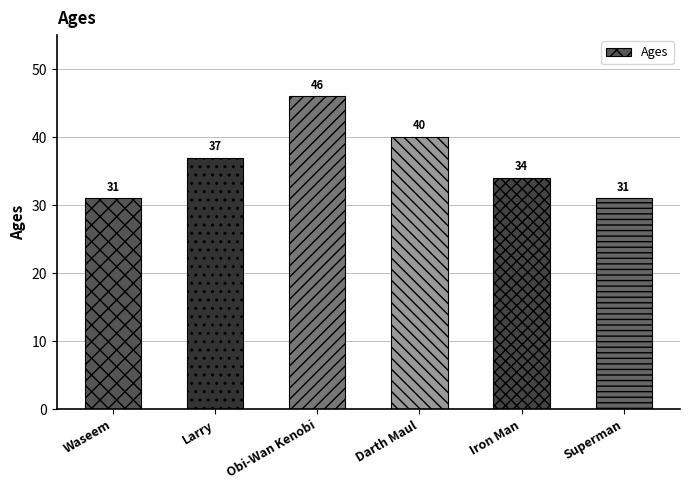

What is the label of the 6th bar from the left?

Superman